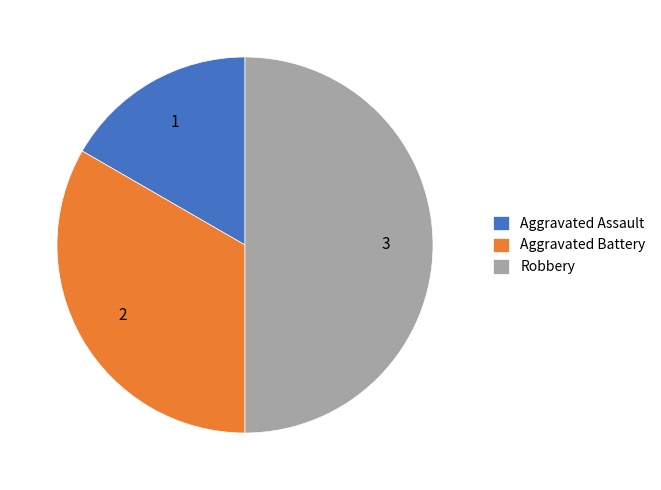

Which has a higher value, Aggravated Assault or Aggravated Battery?

Aggravated Battery